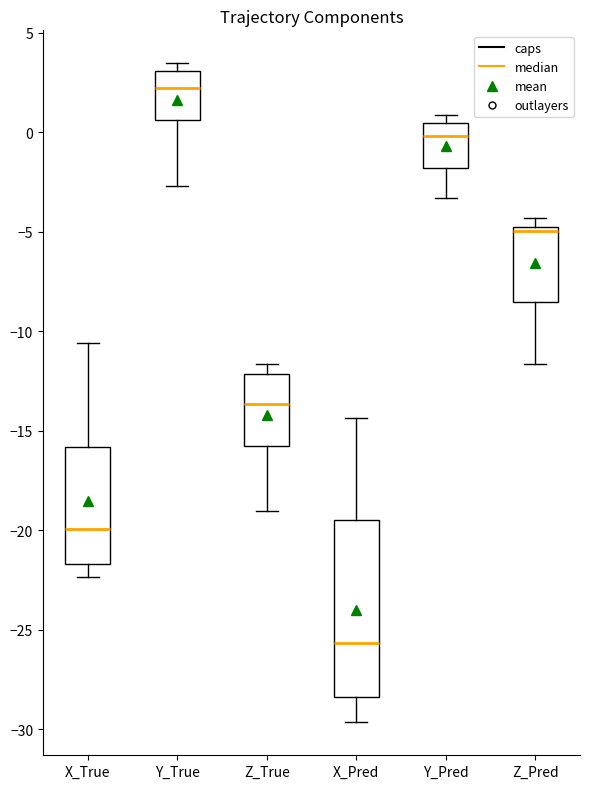

Which box has the highest median line?

Y_True